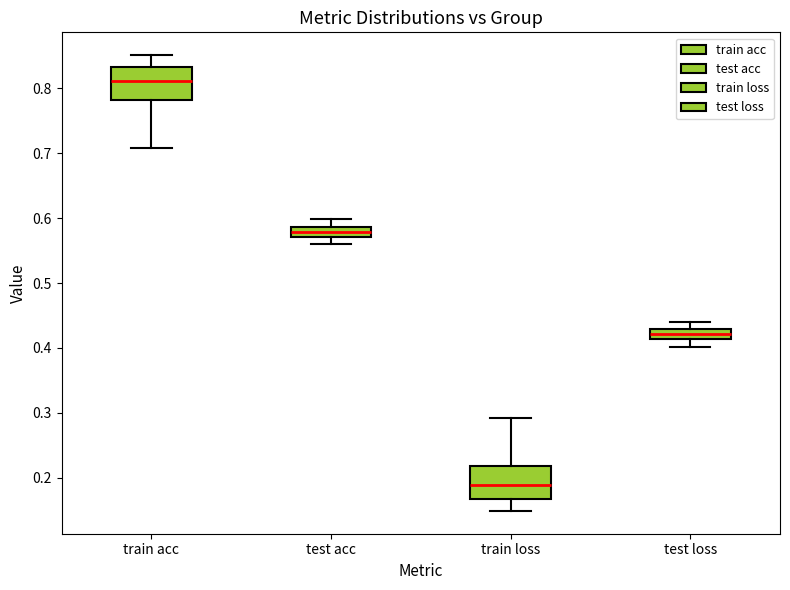

Reading left to right, read every box against the y-axis: the position of its median line, the range the box covers, and the ends of its whiskers. The values are not printed on the chart, so give them approximately, as read against the axis.

train acc: median 0.81, box 0.78 to 0.83, whiskers 0.71 to 0.85
test acc: median 0.58, box 0.57 to 0.59, whiskers 0.56 to 0.60
train loss: median 0.19, box 0.17 to 0.22, whiskers 0.15 to 0.29
test loss: median 0.42, box 0.41 to 0.43, whiskers 0.40 to 0.44